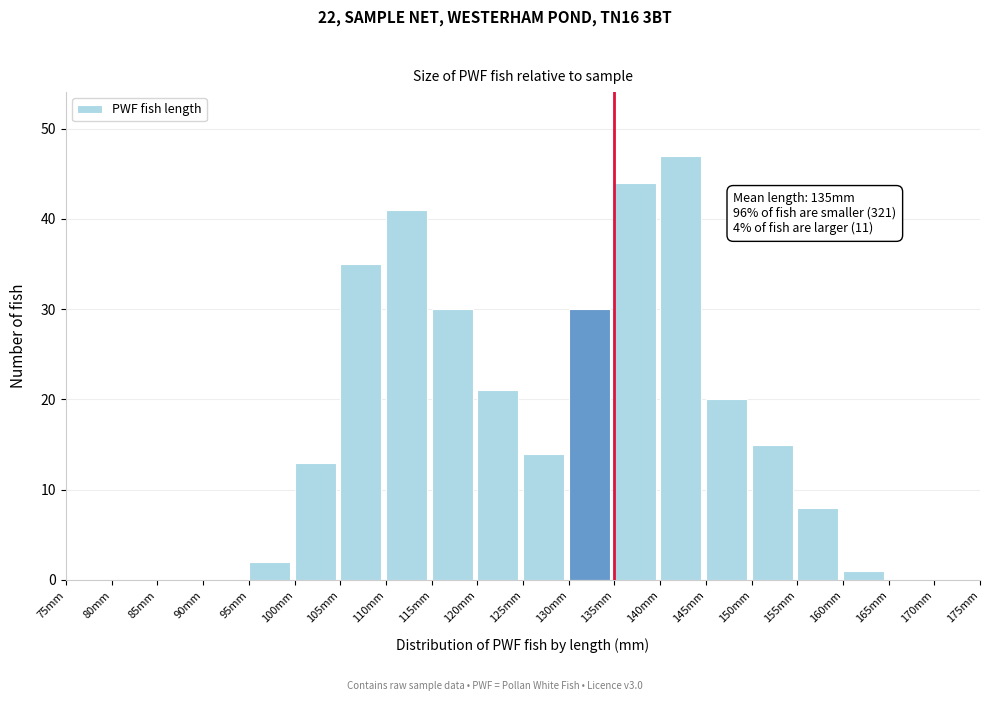

Reading left to right, extract all data points from this chart.

75mm=0	80mm=0	85mm=0	90mm=0	95mm=2	100mm=13	105mm=35	110mm=41	115mm=30	120mm=21	125mm=14	130mm=30	135mm=44	140mm=47	145mm=20	150mm=15	155mm=8	160mm=1	165mm=0	170mm=0